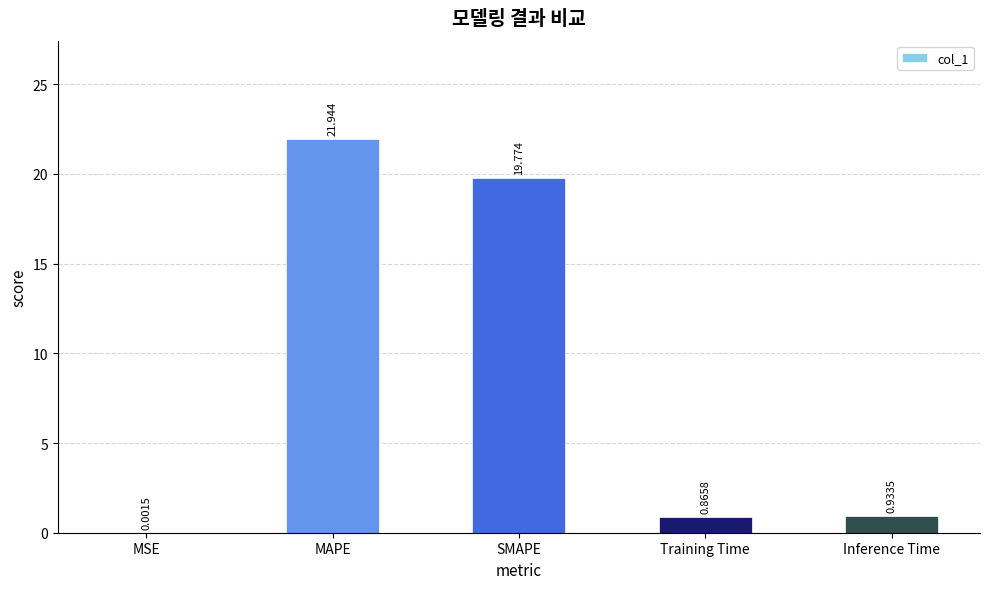

What is the change in value from MSE to SMAPE?

+19.8